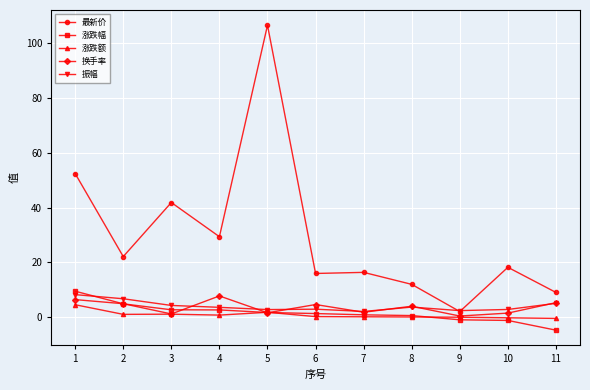

Which series has the largest total across all categories?

最新价